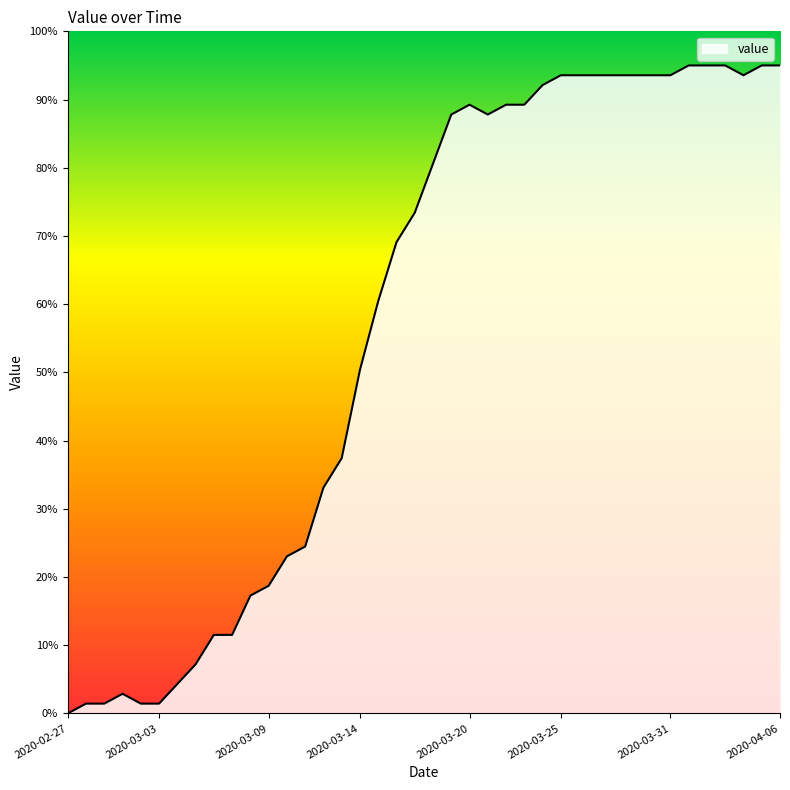

What is the maximum value shown in the chart?

95.0